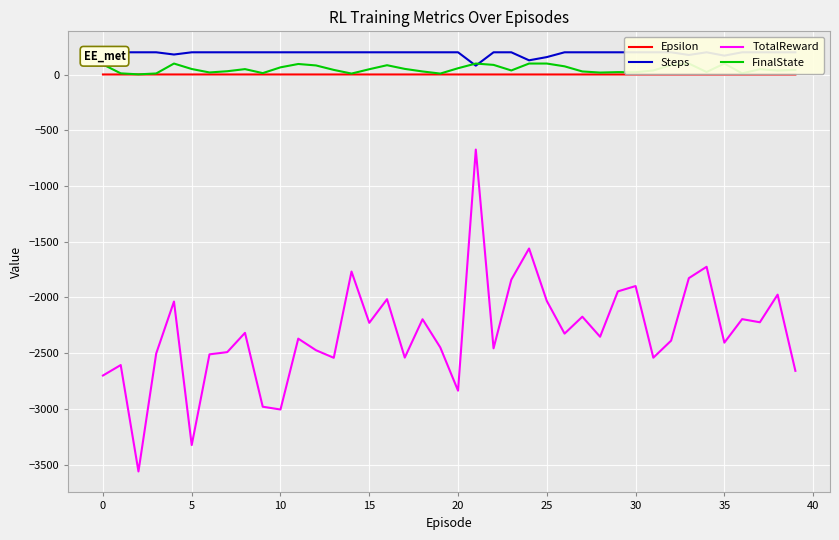

The FinalState series shows 10.5 at 18. True or false?

False